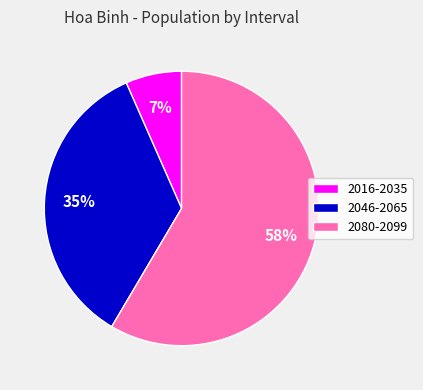

What is the smallest slice in the pie chart?

2016-2035